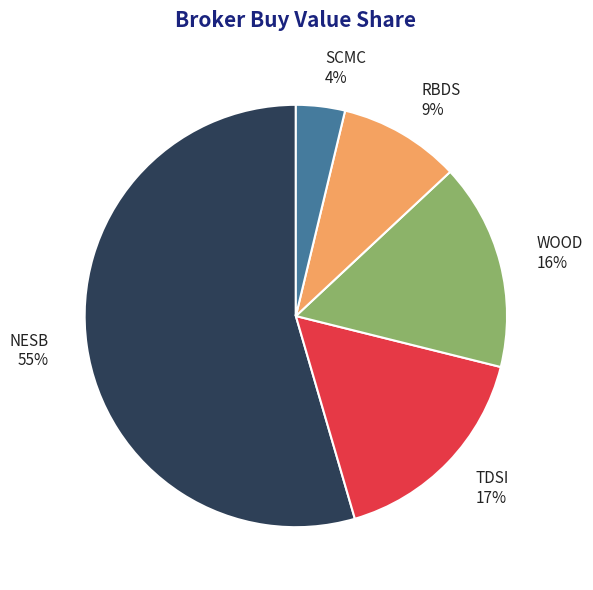

Is there a majority slice in this chart?

Yes